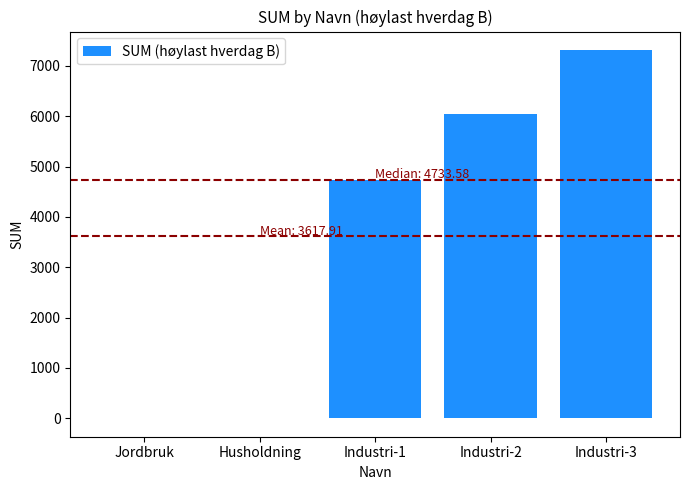

At which category does the chart reach its peak across all series?

Industri-3